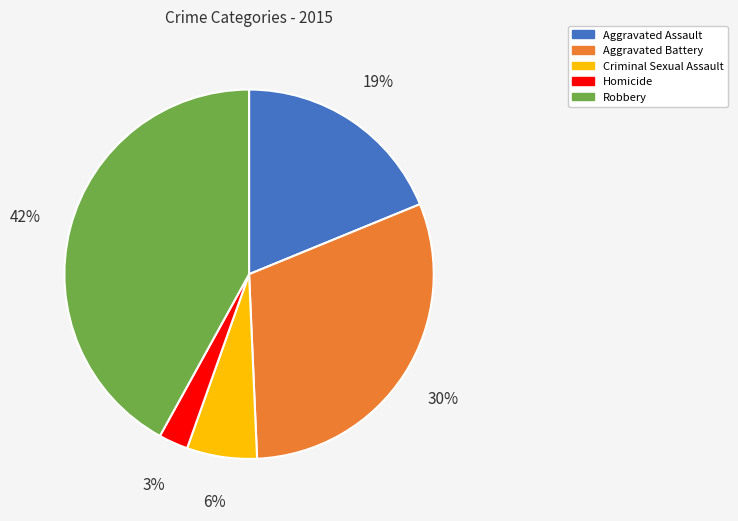

How many slices are in this pie chart?

5